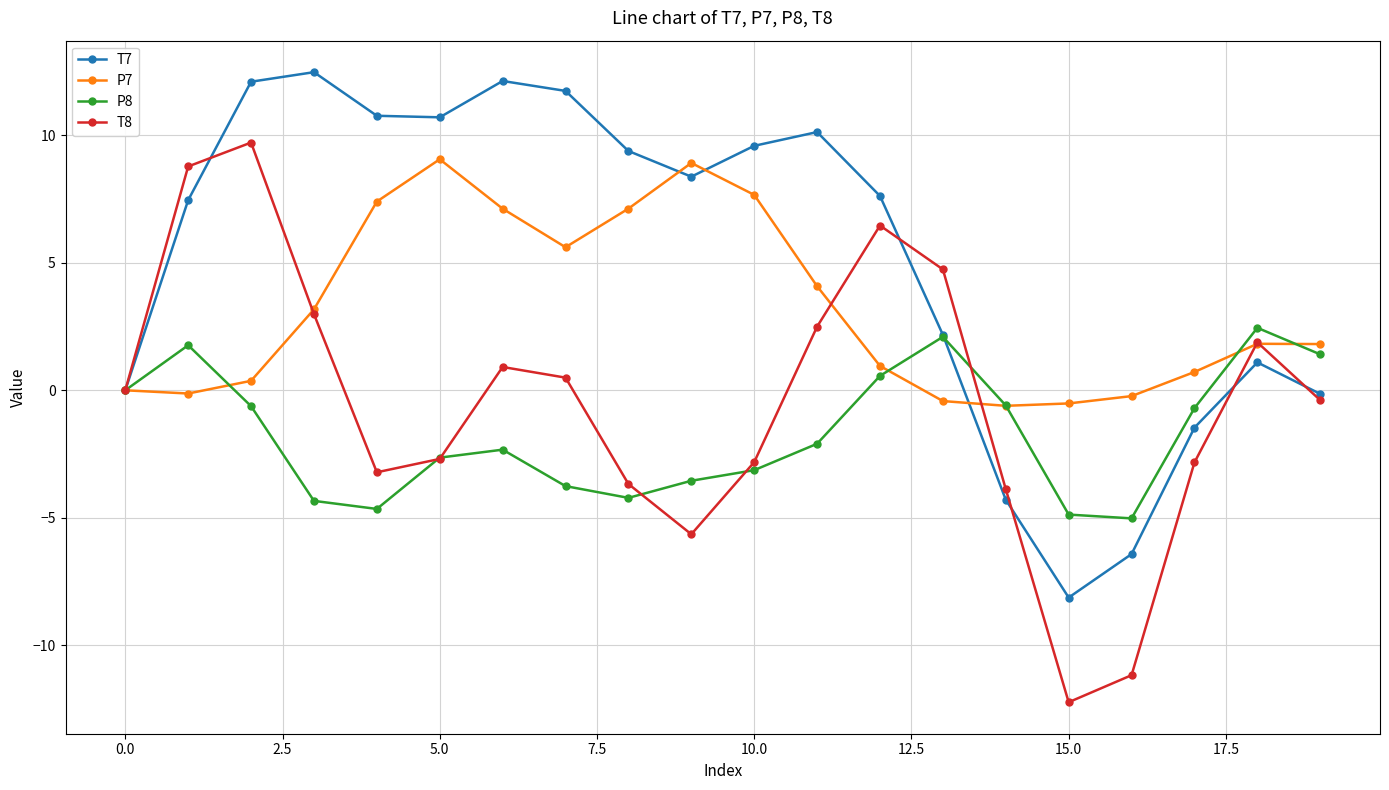

Which series has the largest range (max minus min)?

T8